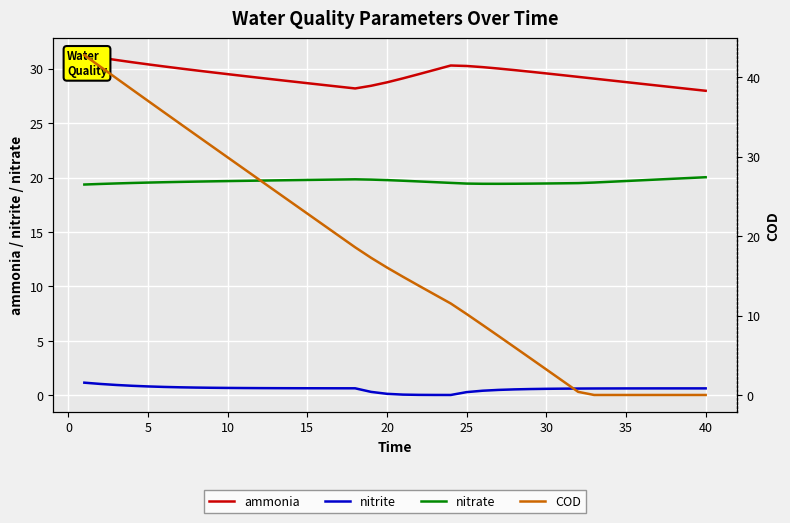

Which series has the widest spread of values?

COD